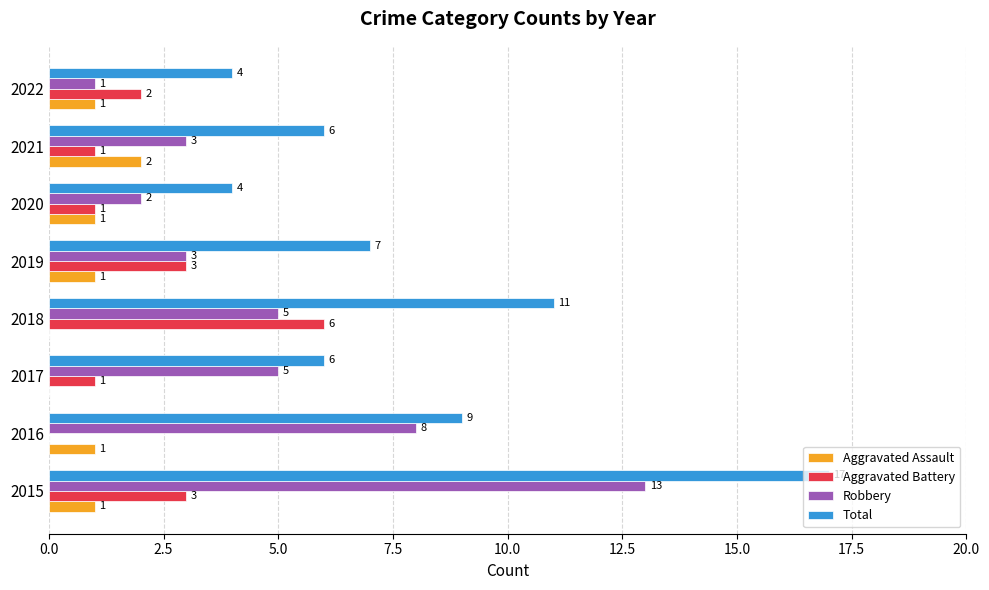

What are all the series names shown in the legend?

Aggravated Assault, Aggravated Battery, Robbery, Total